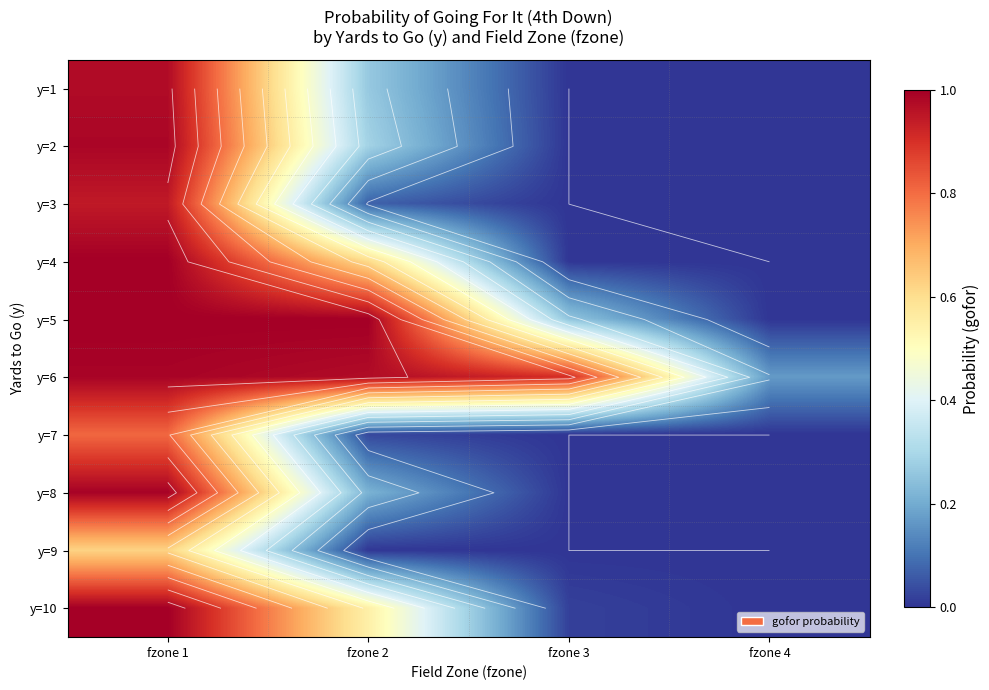

At which category does the chart reach its minimum across all series?

fzone 3